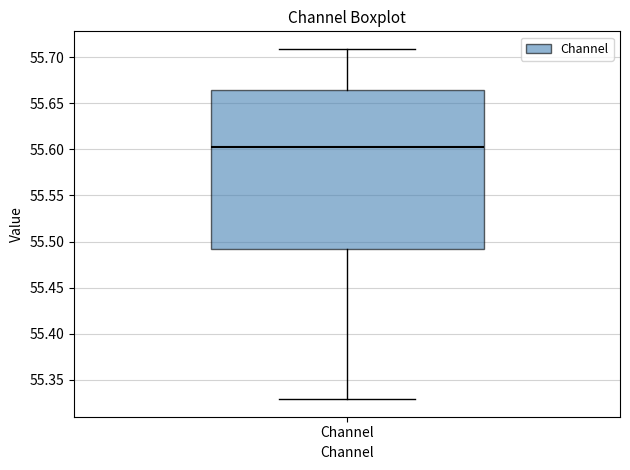

Where is the lower edge of the box for Channel on the y-axis? The values are not printed on the chart, so give them approximately, as read against the axis.

55.490